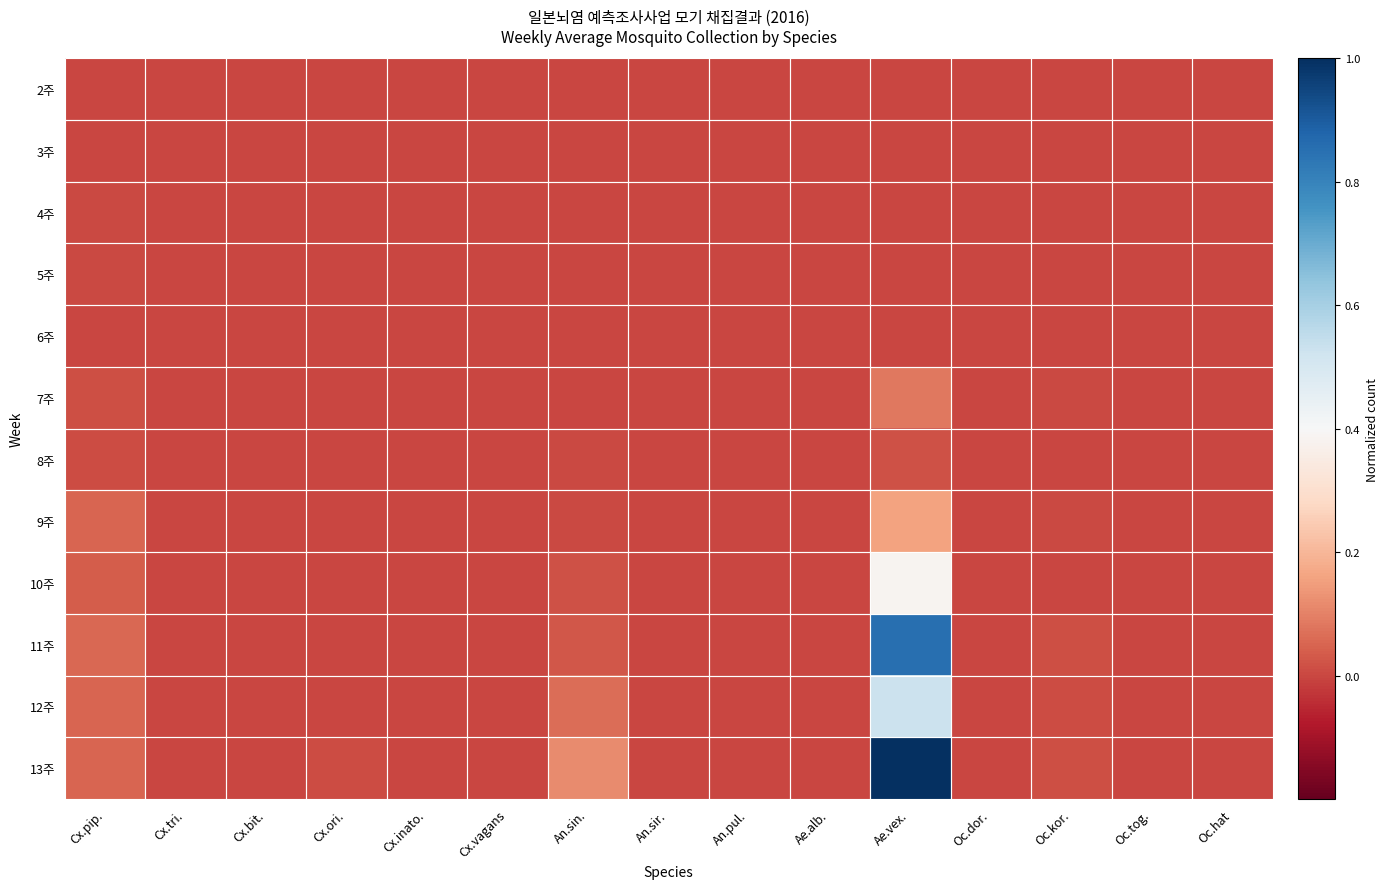

Reading left to right, extract all data points from this chart.

2주: Cx.pip.=0.0	Cx.tri.=0.0	Cx.bit.=0.0	Cx.ori.=0.0	Cx.inato.=0.0	Cx.vagans=0.0	An.sin.=0.0	An.sir.=0.0	An.pul.=0.0	Ae.alb.=0.0	Ae.vex.=0.0	Oc.dor.=0.0	Oc.kor.=0.0	Oc.tog.=0.0	Oc.hat=0.0
3주: Cx.pip.=0.0	Cx.tri.=0.0	Cx.bit.=0.0	Cx.ori.=0.0	Cx.inato.=0.0	Cx.vagans=0.0	An.sin.=0.0	An.sir.=0.0	An.pul.=0.0	Ae.alb.=0.0	Ae.vex.=0.0	Oc.dor.=0.0	Oc.kor.=0.0	Oc.tog.=0.0	Oc.hat=0.0
4주: Cx.pip.=0.0	Cx.tri.=0.0	Cx.bit.=0.0	Cx.ori.=0.0	Cx.inato.=0.0	Cx.vagans=0.0	An.sin.=0.0	An.sir.=0.0	An.pul.=0.0	Ae.alb.=0.0	Ae.vex.=0.0	Oc.dor.=0.0	Oc.kor.=0.0	Oc.tog.=0.0	Oc.hat=0.0
5주: Cx.pip.=0.0	Cx.tri.=0.0	Cx.bit.=0.0	Cx.ori.=0.0	Cx.inato.=0.0	Cx.vagans=0.0	An.sin.=0.0	An.sir.=0.0	An.pul.=0.0	Ae.alb.=0.0	Ae.vex.=0.0	Oc.dor.=0.0	Oc.kor.=0.0	Oc.tog.=0.0	Oc.hat=0.0
6주: Cx.pip.=0.0	Cx.tri.=0.0	Cx.bit.=0.0	Cx.ori.=0.0	Cx.inato.=0.0	Cx.vagans=0.0	An.sin.=0.0	An.sir.=0.0	An.pul.=0.0	Ae.alb.=0.0	Ae.vex.=0.0	Oc.dor.=0.0	Oc.kor.=0.0	Oc.tog.=0.0	Oc.hat=0.0
7주: Cx.pip.=0.0	Cx.tri.=0.0	Cx.bit.=0.0	Cx.ori.=0.0	Cx.inato.=0.0	Cx.vagans=0.0	An.sin.=0.0	An.sir.=0.0	An.pul.=0.0	Ae.alb.=0.0	Ae.vex.=0.1	Oc.dor.=0.0	Oc.kor.=0.0	Oc.tog.=0.0	Oc.hat=0.0
8주: Cx.pip.=0.0	Cx.tri.=0.0	Cx.bit.=0.0	Cx.ori.=0.0	Cx.inato.=0.0	Cx.vagans=0.0	An.sin.=0.0	An.sir.=0.0	An.pul.=0.0	Ae.alb.=0.0	Ae.vex.=0.0	Oc.dor.=0.0	Oc.kor.=0.0	Oc.tog.=0.0	Oc.hat=0.0
9주: Cx.pip.=0.1	Cx.tri.=0.0	Cx.bit.=0.0	Cx.ori.=0.0	Cx.inato.=0.0	Cx.vagans=0.0	An.sin.=0.0	An.sir.=0.0	An.pul.=0.0	Ae.alb.=0.0	Ae.vex.=0.2	Oc.dor.=0.0	Oc.kor.=0.0	Oc.tog.=0.0	Oc.hat=0.0
10주: Cx.pip.=0.0	Cx.tri.=0.0	Cx.bit.=0.0	Cx.ori.=0.0	Cx.inato.=0.0	Cx.vagans=0.0	An.sin.=0.0	An.sir.=0.0	An.pul.=0.0	Ae.alb.=0.0	Ae.vex.=0.4	Oc.dor.=0.0	Oc.kor.=0.0	Oc.tog.=0.0	Oc.hat=0.0
11주: Cx.pip.=0.1	Cx.tri.=0.0	Cx.bit.=0.0	Cx.ori.=0.0	Cx.inato.=0.0	Cx.vagans=0.0	An.sin.=0.0	An.sir.=0.0	An.pul.=0.0	Ae.alb.=0.0	Ae.vex.=0.9	Oc.dor.=0.0	Oc.kor.=0.0	Oc.tog.=0.0	Oc.hat=0.0
12주: Cx.pip.=0.1	Cx.tri.=0.0	Cx.bit.=0.0	Cx.ori.=0.0	Cx.inato.=0.0	Cx.vagans=0.0	An.sin.=0.1	An.sir.=0.0	An.pul.=0.0	Ae.alb.=0.0	Ae.vex.=0.5	Oc.dor.=0.0	Oc.kor.=0.0	Oc.tog.=0.0	Oc.hat=0.0
13주: Cx.pip.=0.1	Cx.tri.=0.0	Cx.bit.=0.0	Cx.ori.=0.0	Cx.inato.=0.0	Cx.vagans=0.0	An.sin.=0.1	An.sir.=0.0	An.pul.=0.0	Ae.alb.=0.0	Ae.vex.=1.0	Oc.dor.=0.0	Oc.kor.=0.0	Oc.tog.=0.0	Oc.hat=0.0